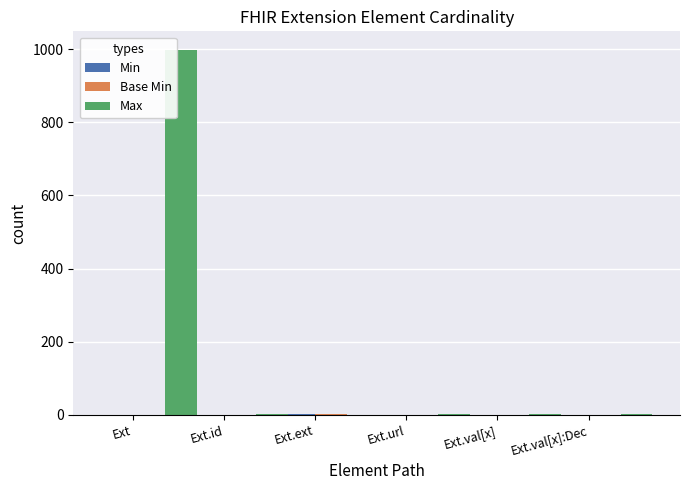

Which series has the largest total across all categories?

Max